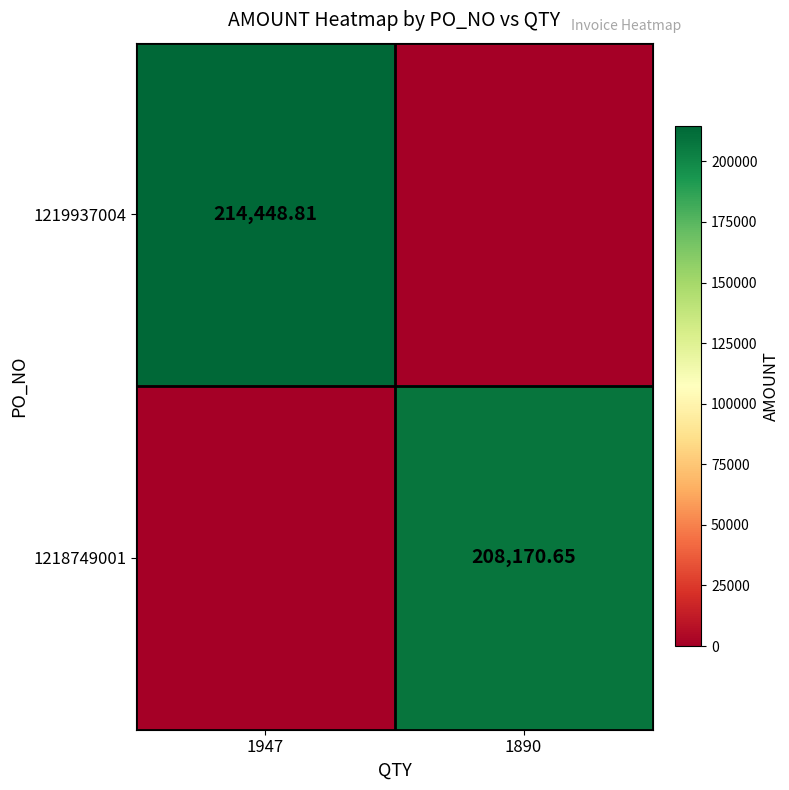

Rank the series at 1890 from lowest to highest value.

1219937004, 1218749001